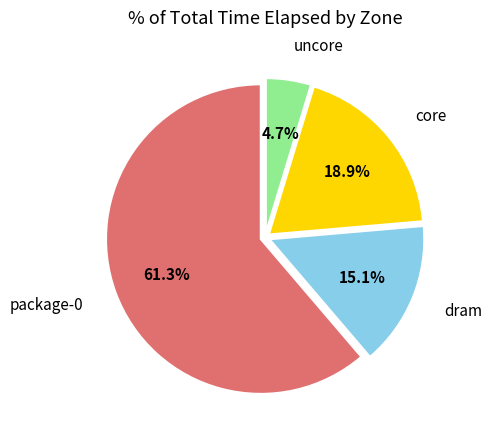

Rank the categories by value from highest to lowest.

package-0, core, dram, uncore